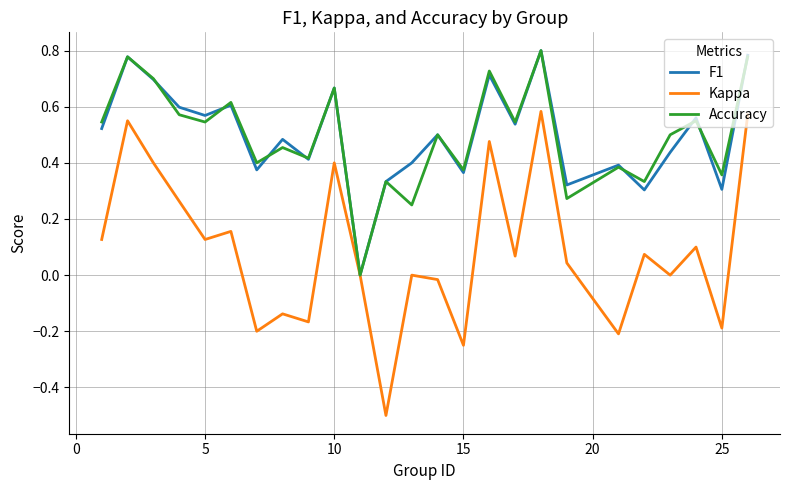

Which series has the largest range (max minus min)?

Kappa